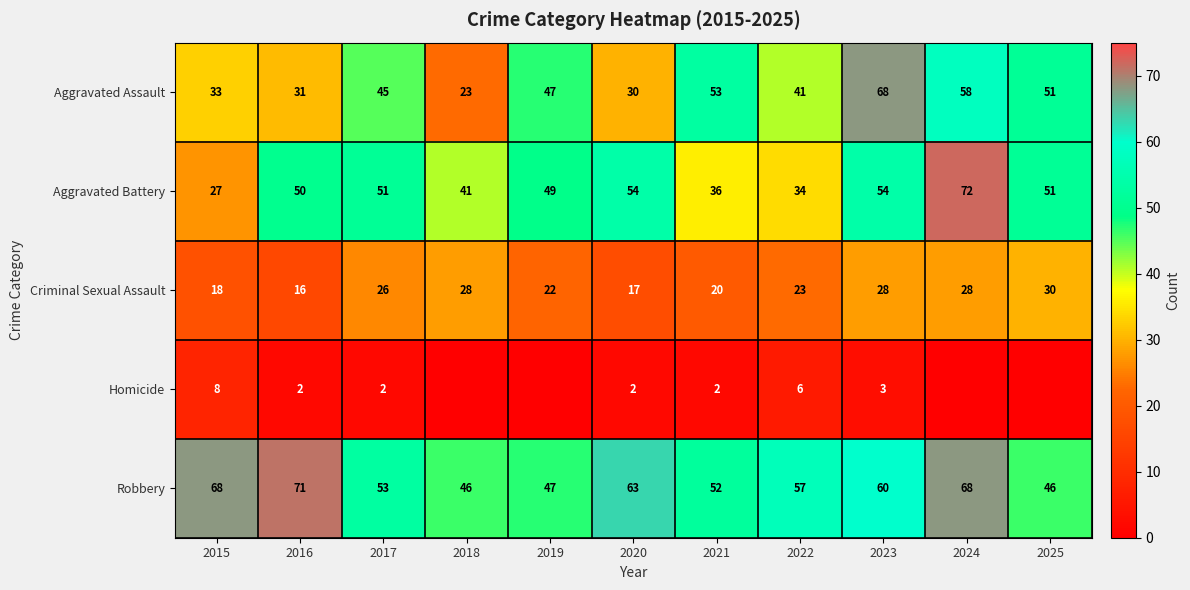

What is the difference between the Aggravated Assault values at 2023 and 2016?

37